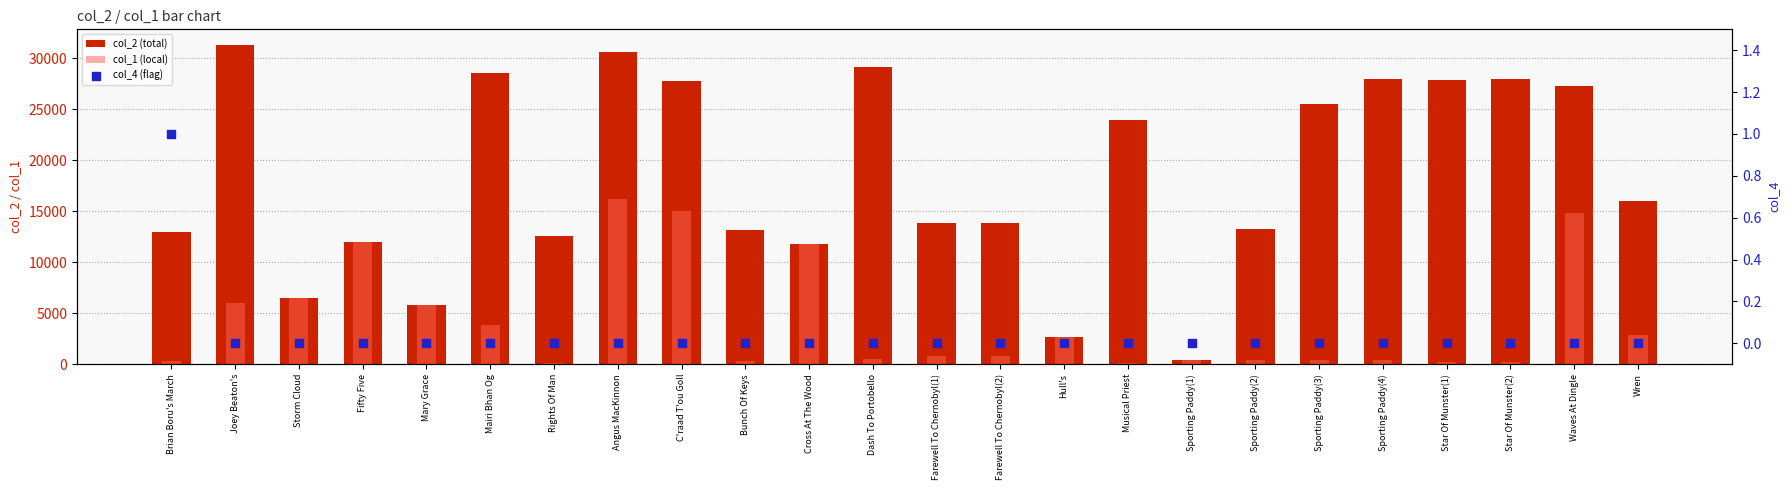

Is the value of col_2 (total) at Waves At Dingle greater than the value of col_4 (flag) at Mary Grace?

Yes